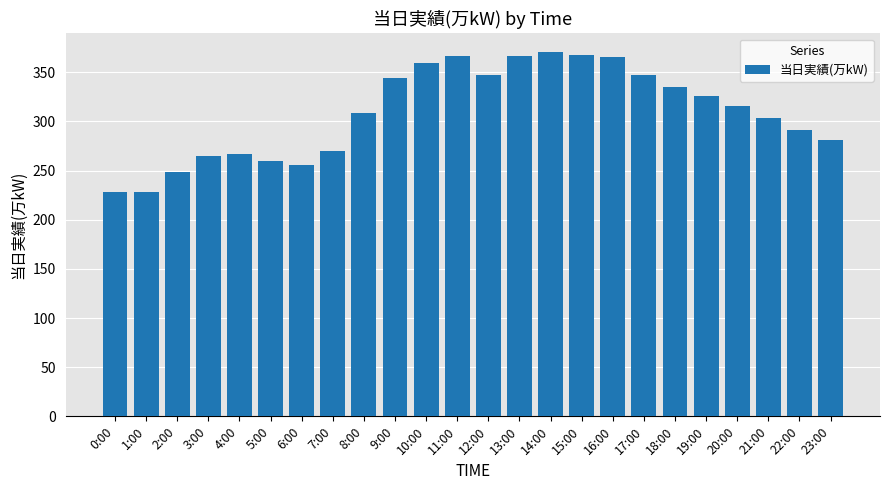

What is the value of the 10th bar from the left?

344